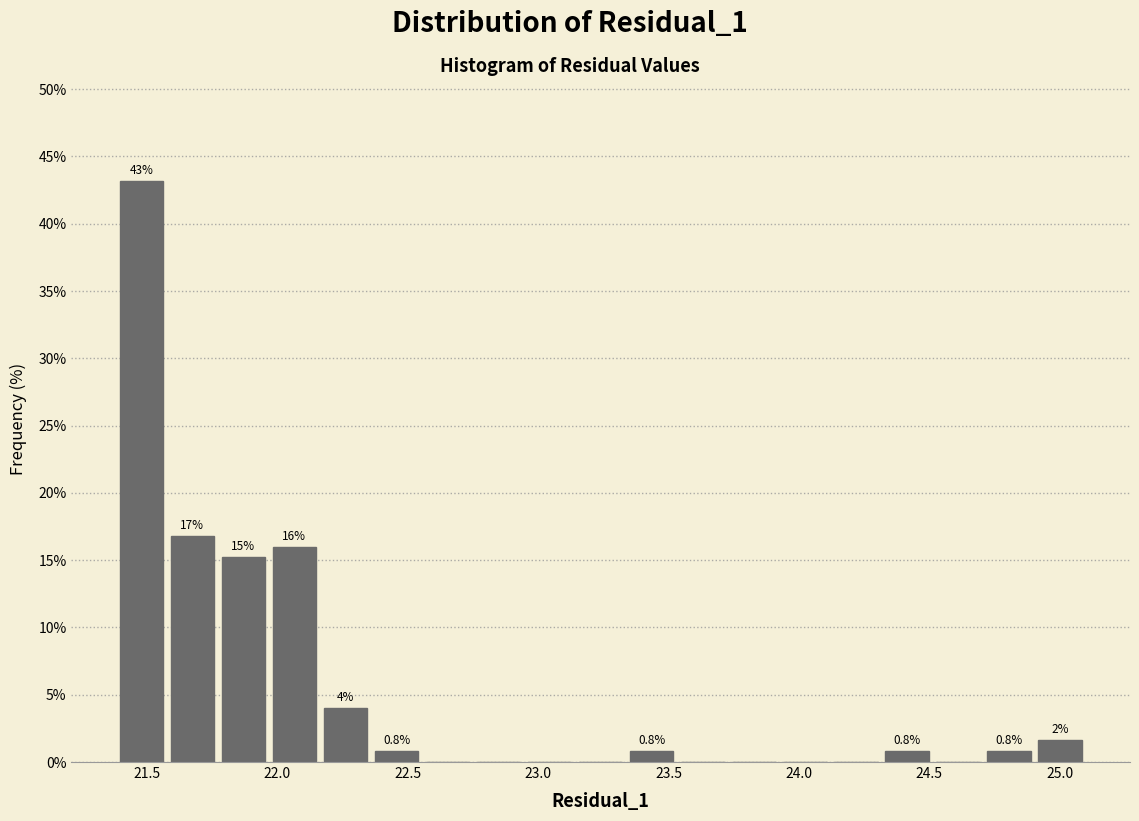

Read against the x-axis, roughly where is the centre of the tallest bar?

21.50